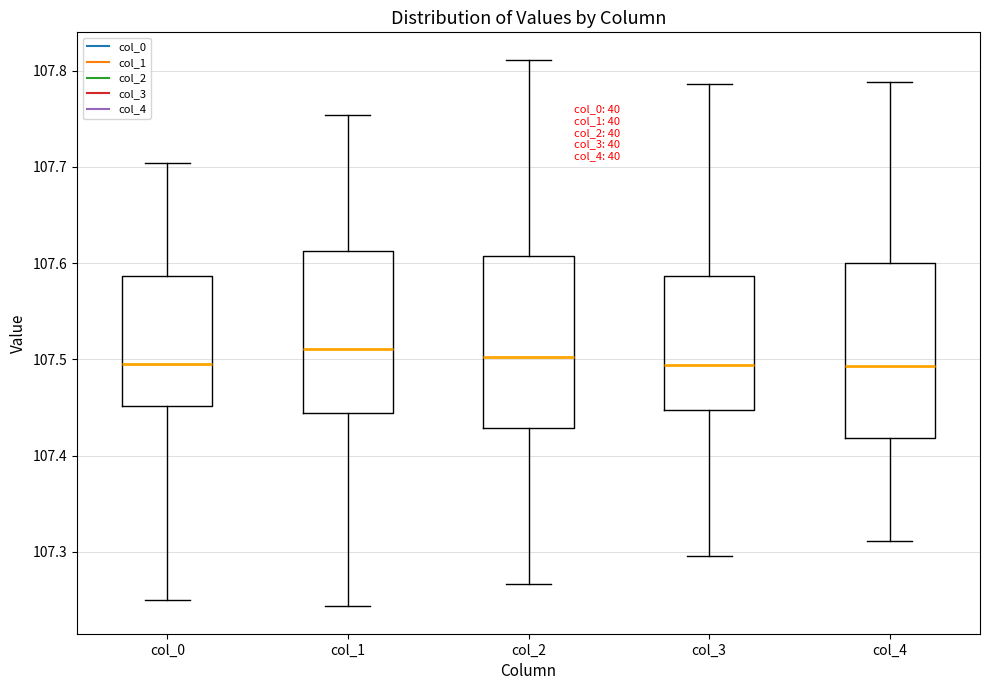

Reading left to right, transcribe this box plot: for each box, give where its median line is, the range the box spans, and where its two whiskers end, as read against the y-axis. The values are not printed on the chart, so give them approximately, as read against the axis.

col_0: median 107.49, box 107.45 to 107.59, whiskers 107.25 to 107.70
col_1: median 107.51, box 107.44 to 107.61, whiskers 107.24 to 107.75
col_2: median 107.50, box 107.43 to 107.61, whiskers 107.27 to 107.81
col_3: median 107.49, box 107.45 to 107.59, whiskers 107.30 to 107.79
col_4: median 107.49, box 107.42 to 107.60, whiskers 107.31 to 107.79